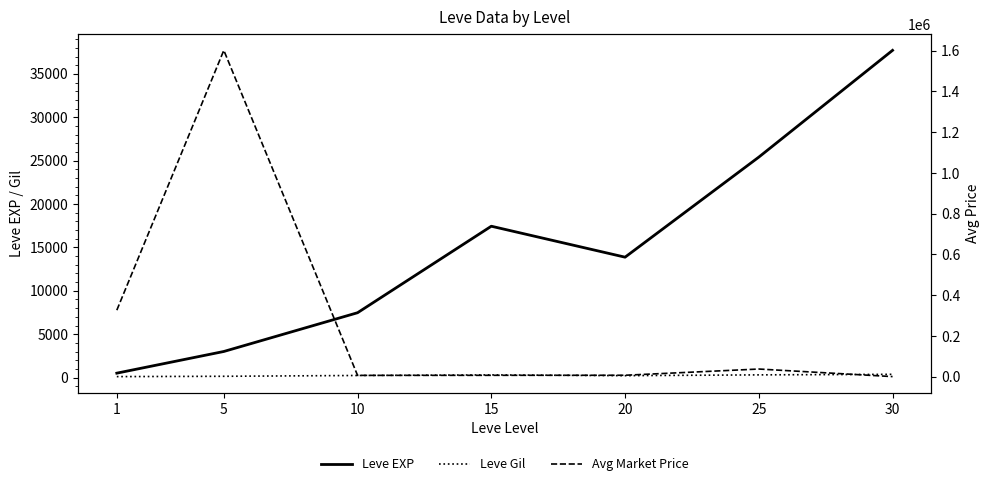

How many values in the Avg Market Price series exceed 7058?

3